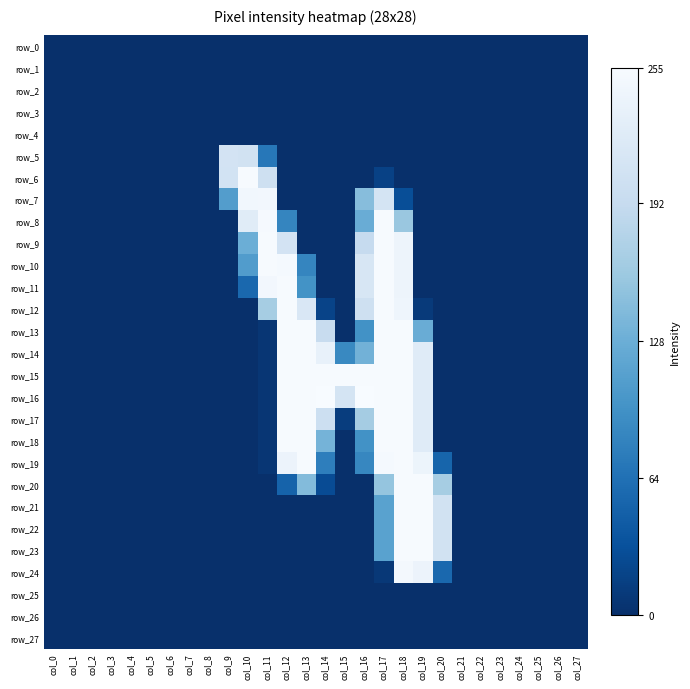

What is the sum of the row_13 values at col_16 and col_23?

96